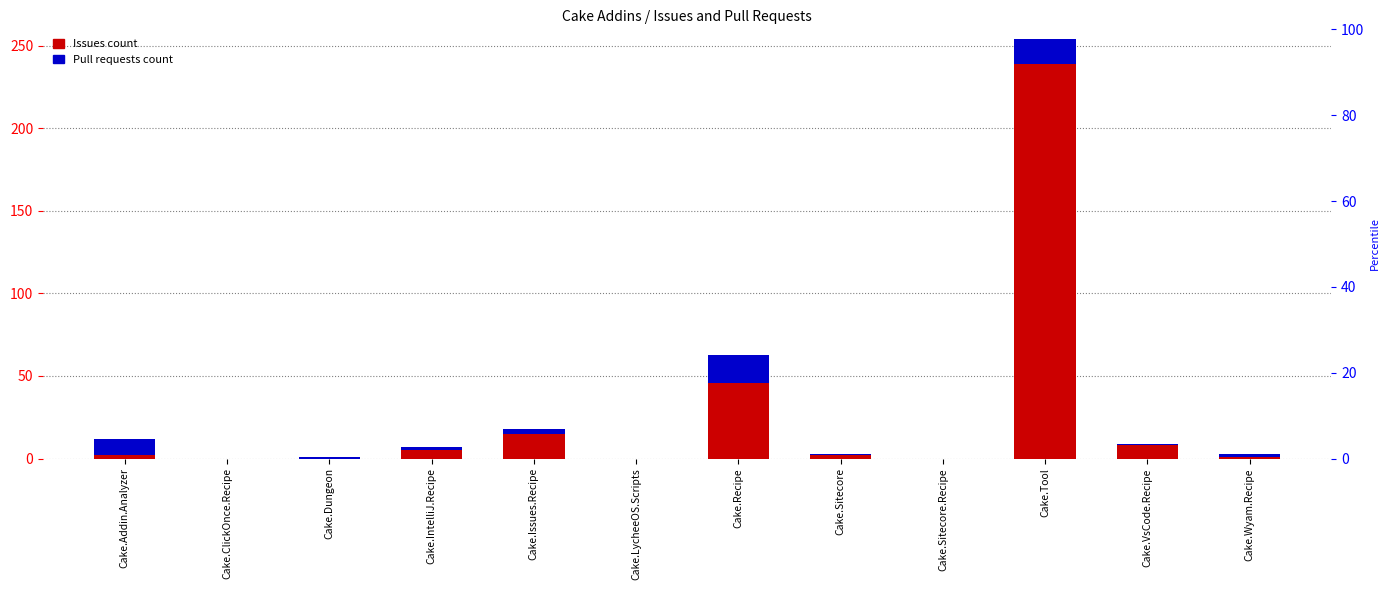

True or false: Issues count has a value of 1 at Cake.Wyam.Recipe.

True